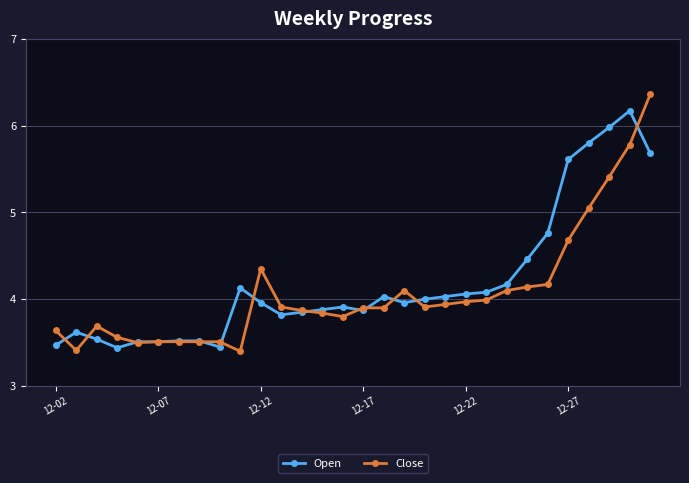

How many lines are shown in the chart?

2